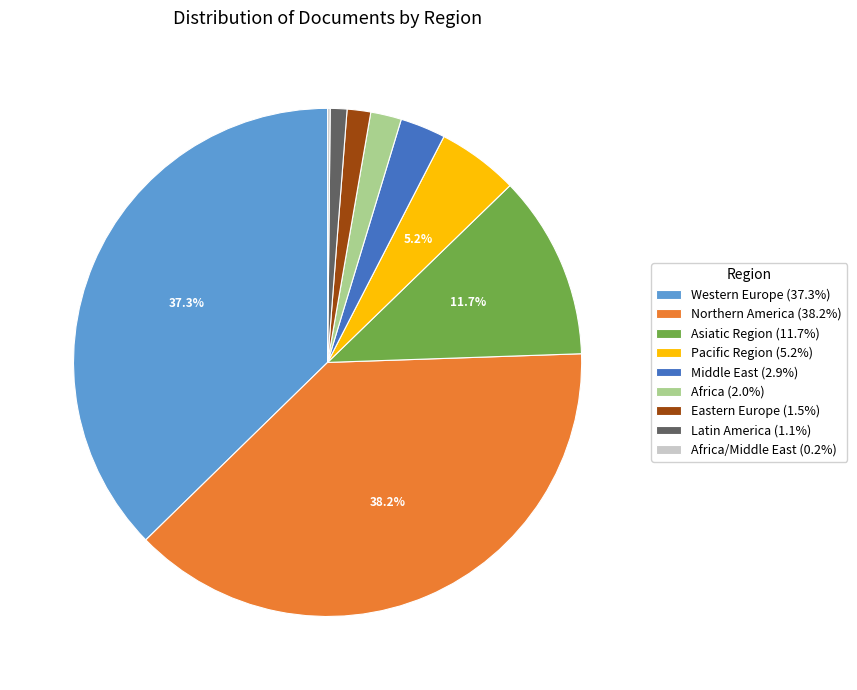

Does Western Europe (37.3%) represent more than half of the total?

No